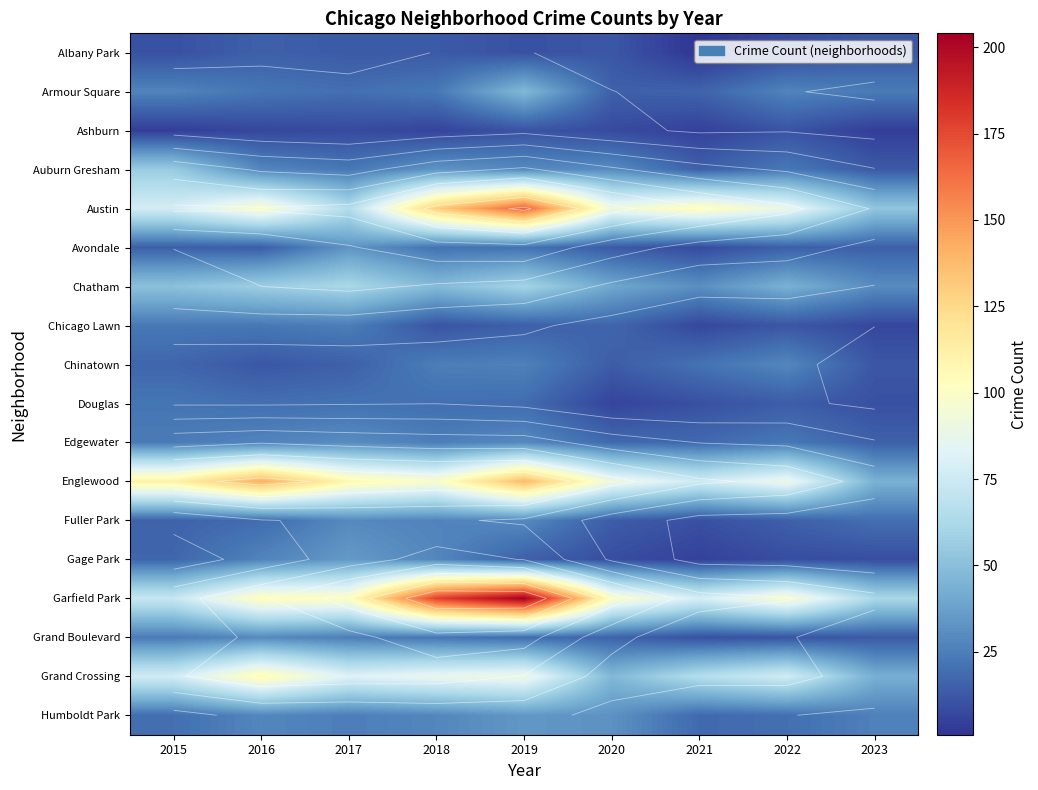

Is the value of Humboldt Park at 2020 greater than the value of Chicago Lawn at 2017?

Yes